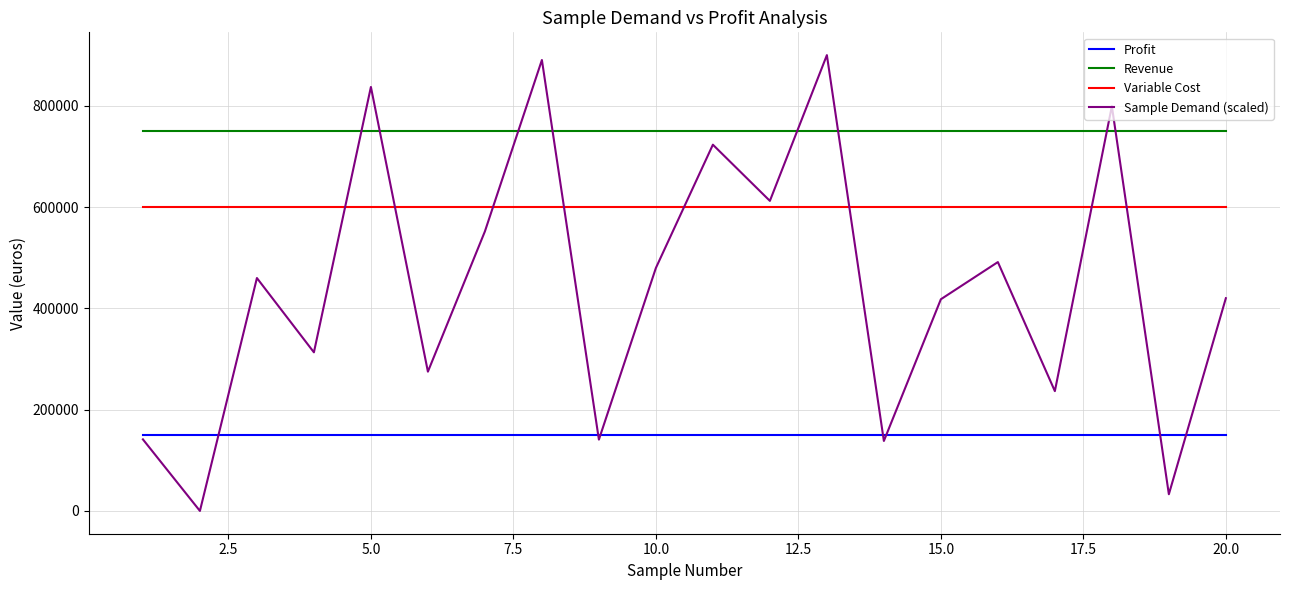

List the series in order of their overall mean, highest first.

Revenue, Variable Cost, Sample Demand (scaled), Profit